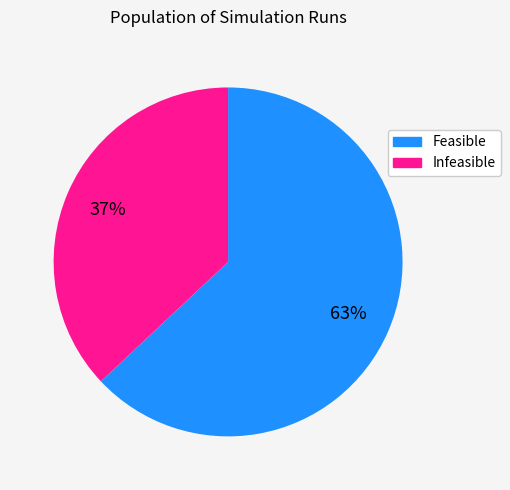

To the nearest percent, what is the difference between the largest and smallest slice percentages?

26%